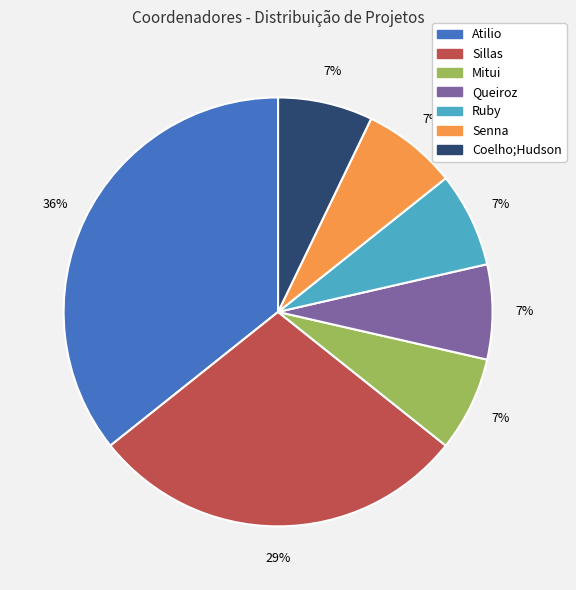

True or false: Mitui accounts for 1% of the total.

False